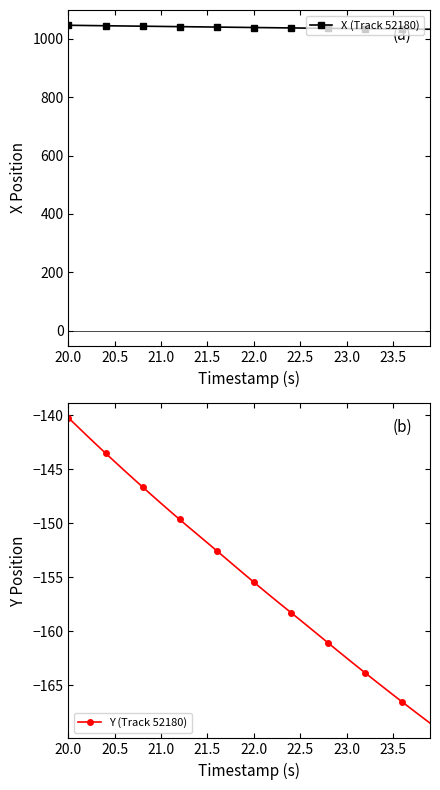

List the series in order of their peak value, highest first.

X (Track 52180), Y (Track 52180)